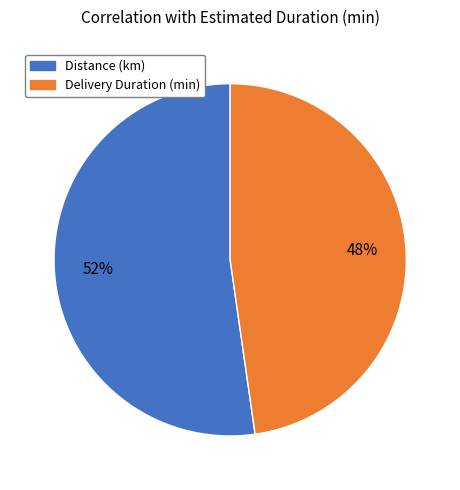

To the nearest percent, what is the average slice percentage?

50%